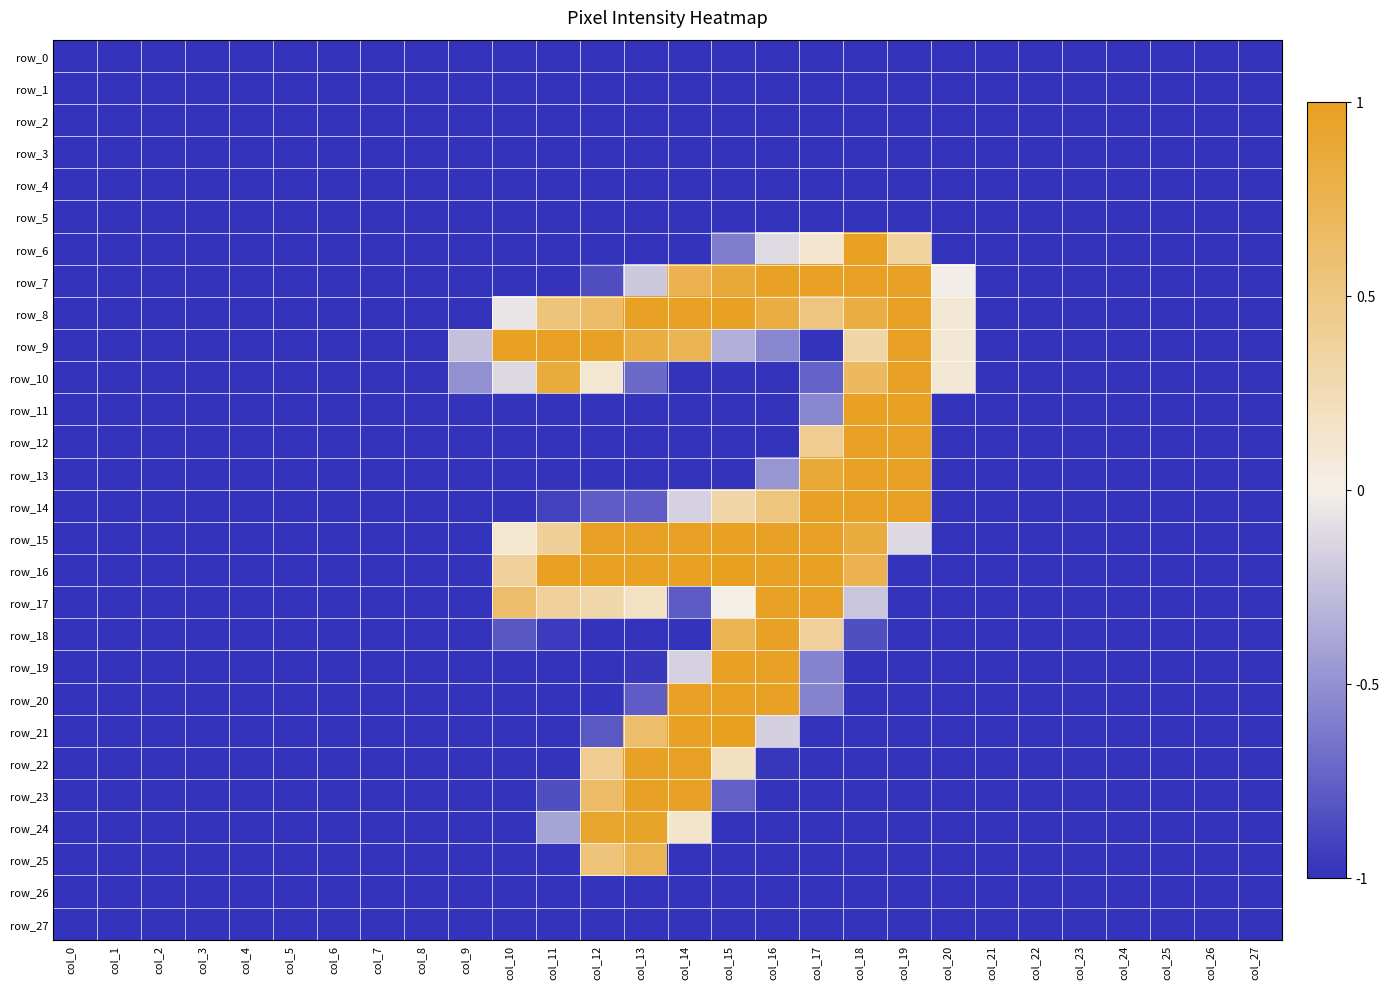

Which has a higher value, col_17 or col_1?

col_17